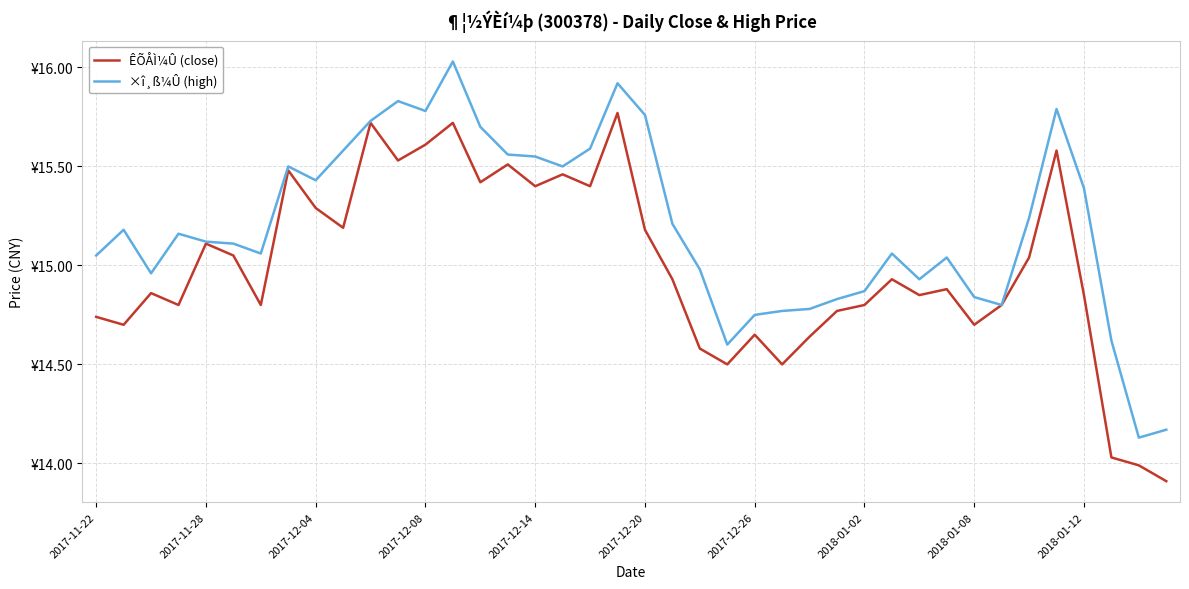

What is the value of the ×î¸ß¼Û (high) point at the 39th from the left?

14.1